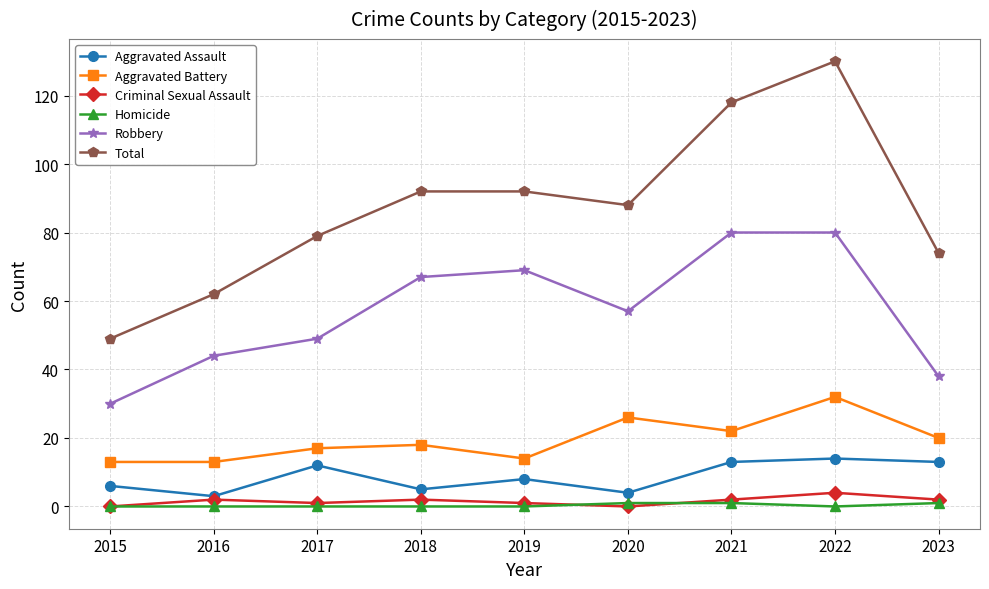

How many categories are shown in the chart?

9